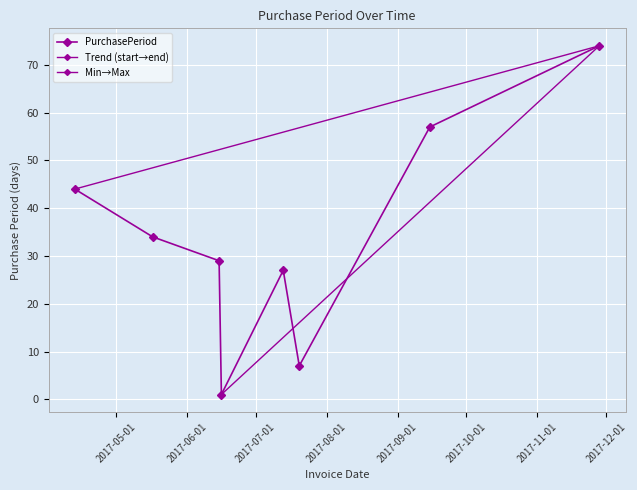

Reading left to right, what are all the values shown in this chart?

2017-04-13=44	2017-05-17=34	2017-06-15=29	2017-06-16=1	2017-07-13=27	2017-07-20=7	2017-09-15=57	2017-11-28=74